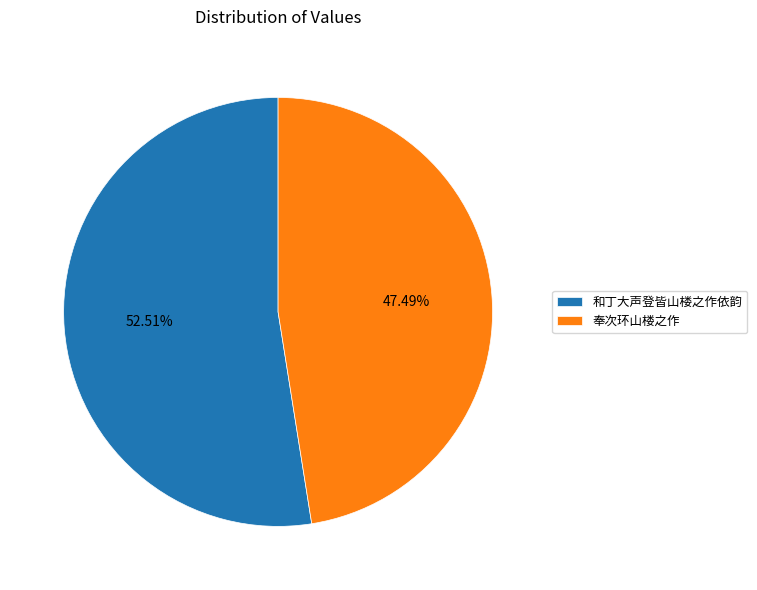

Do 奉次环山楼之作 and 和丁大声登皆山楼之作依韵 together represent more than half of the pie?

Yes